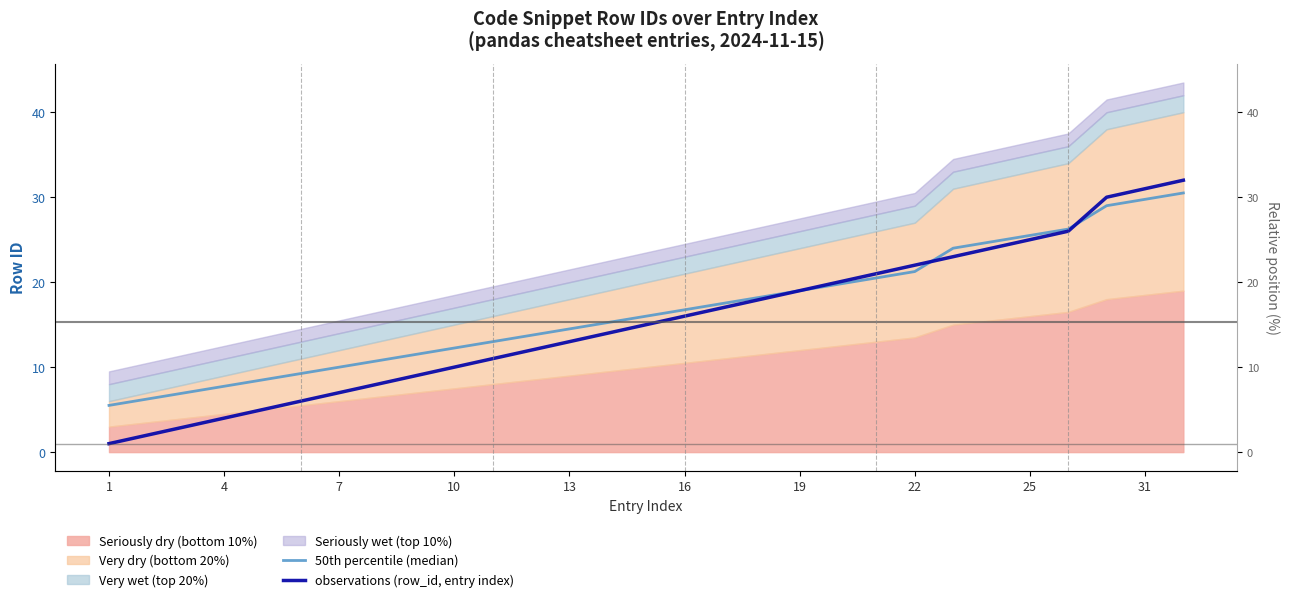

Which category has the lowest value in the 50th percentile (median) series?

1